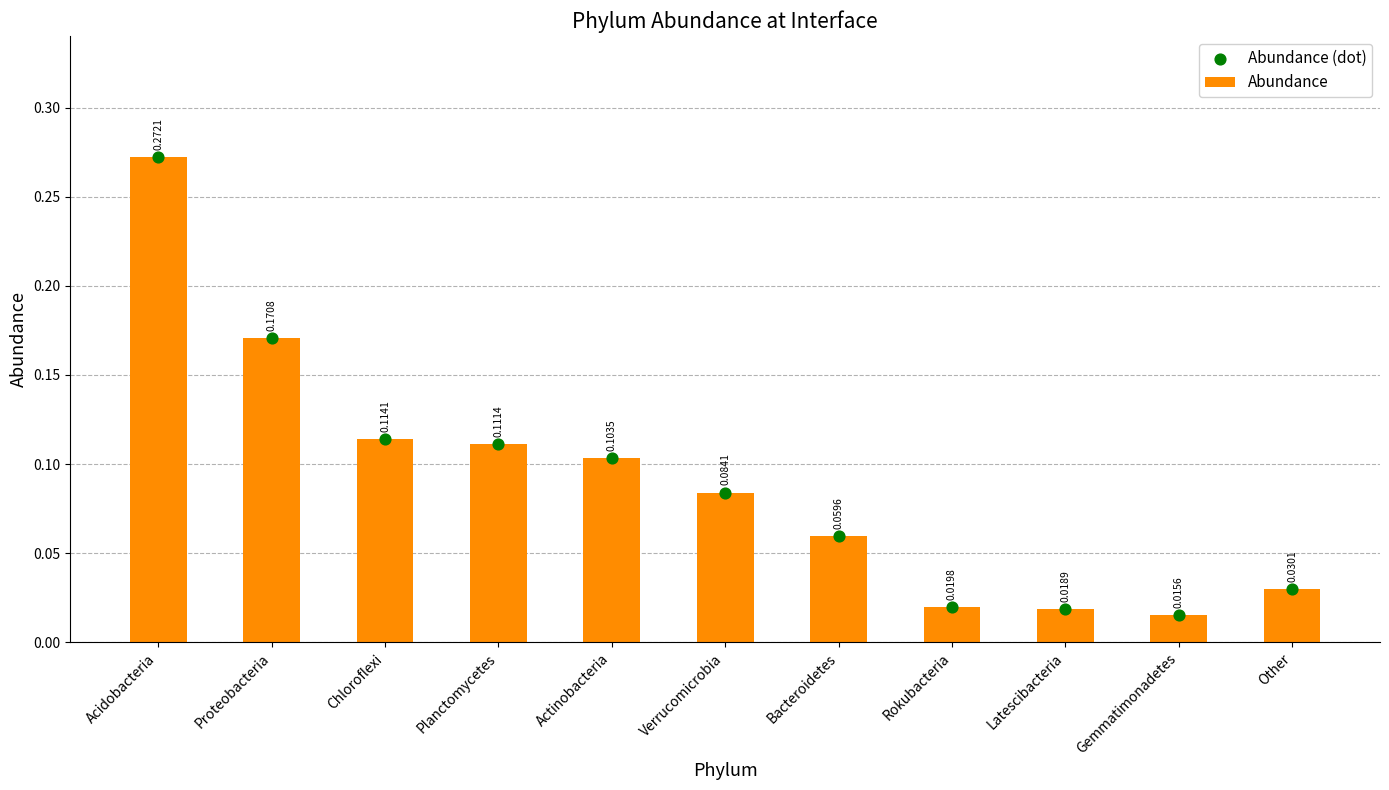

What are all the series names shown in the legend?

Abundance, Abundance (dot)